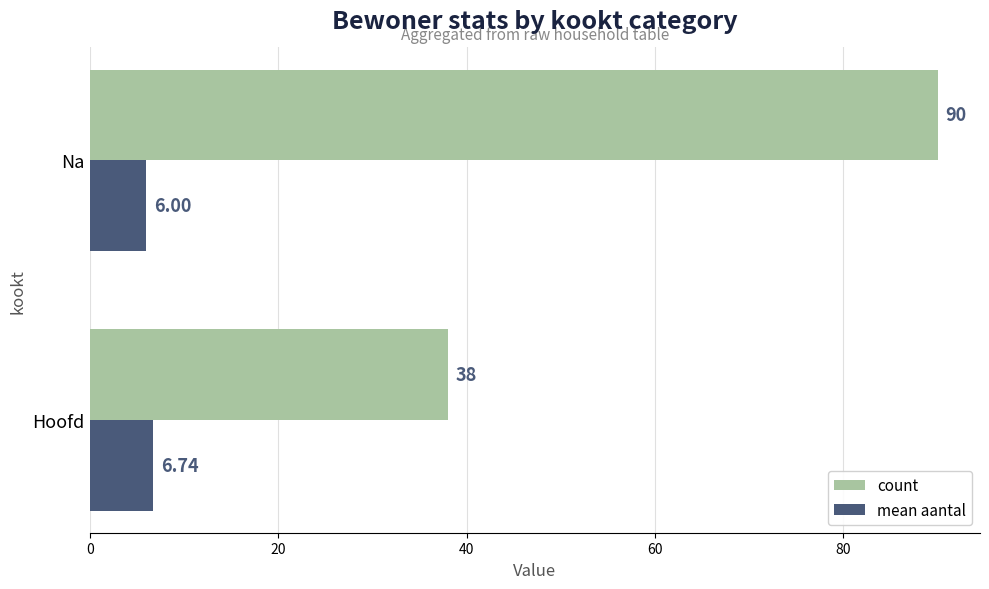

List the series in order of their peak value, lowest first.

mean aantal, count